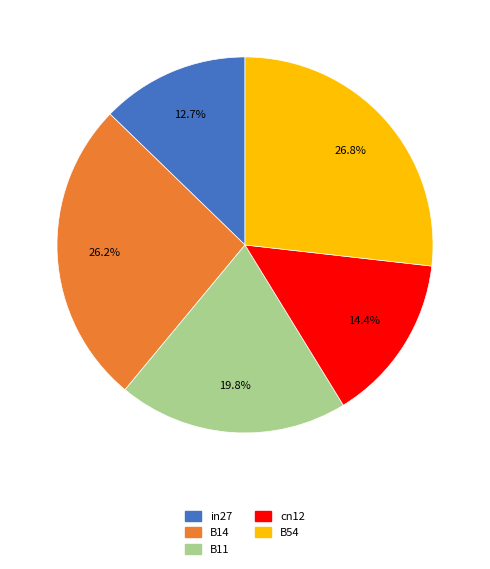

To the nearest percent, what is the average slice percentage?

20%